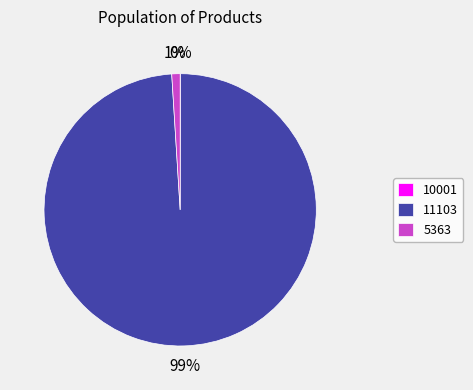

To the nearest percent, what portion does 11103 represent?

99%